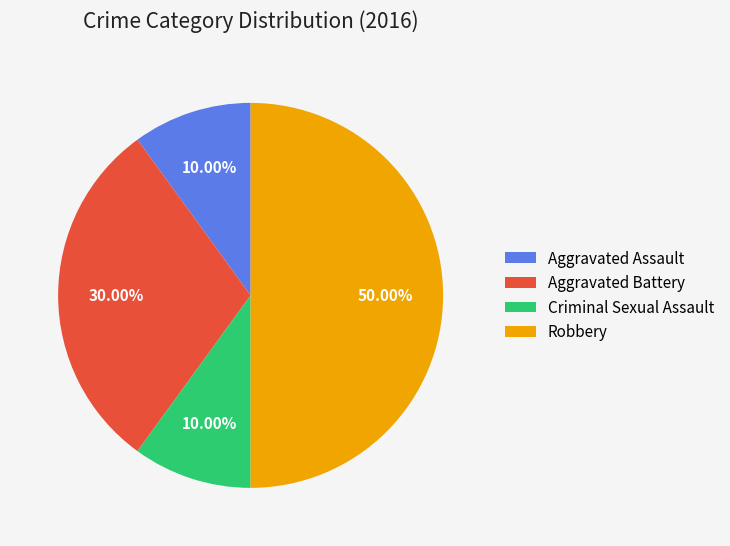

What is the largest slice in the pie chart?

Robbery